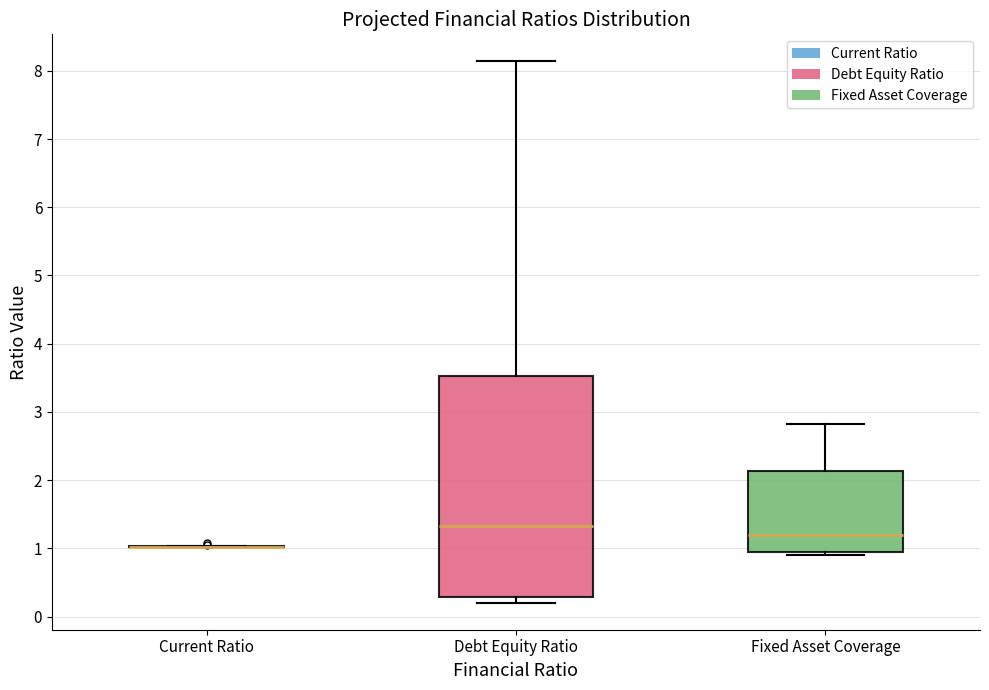

Reading left to right, transcribe this box plot: for each box, give where its median line is, the range the box spans, and where its two whiskers end, as read against the y-axis. The values are not printed on the chart, so give them approximately, as read against the axis.

Current Ratio: box collapsed to a line at 1.0, whiskers 1.0 to 1.0
Debt Equity Ratio: median 1.3, box 0.3 to 3.5, whiskers 0.2 to 8.1
Fixed Asset Coverage: median 1.2, box 0.9 to 2.1, whiskers 0.9 (just below the box's lower edge) to 2.8